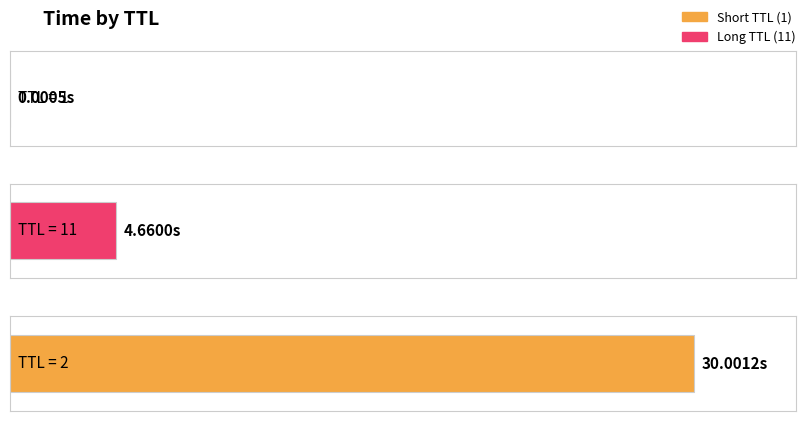

Reading right to left, list all the values displayed in this chart.

2=30.0	11=4.7	1=0.0